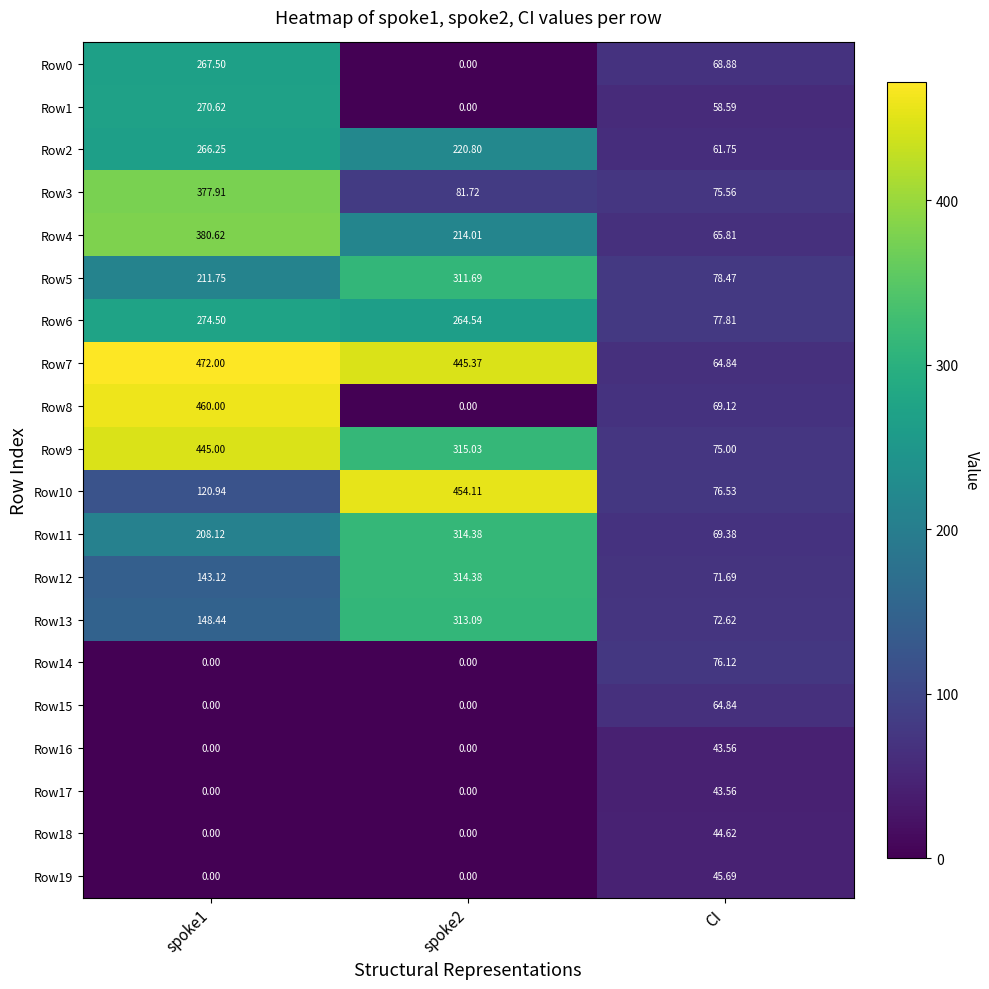

Is the value of Row7 at CI greater than the value of Row0 at spoke2?

Yes